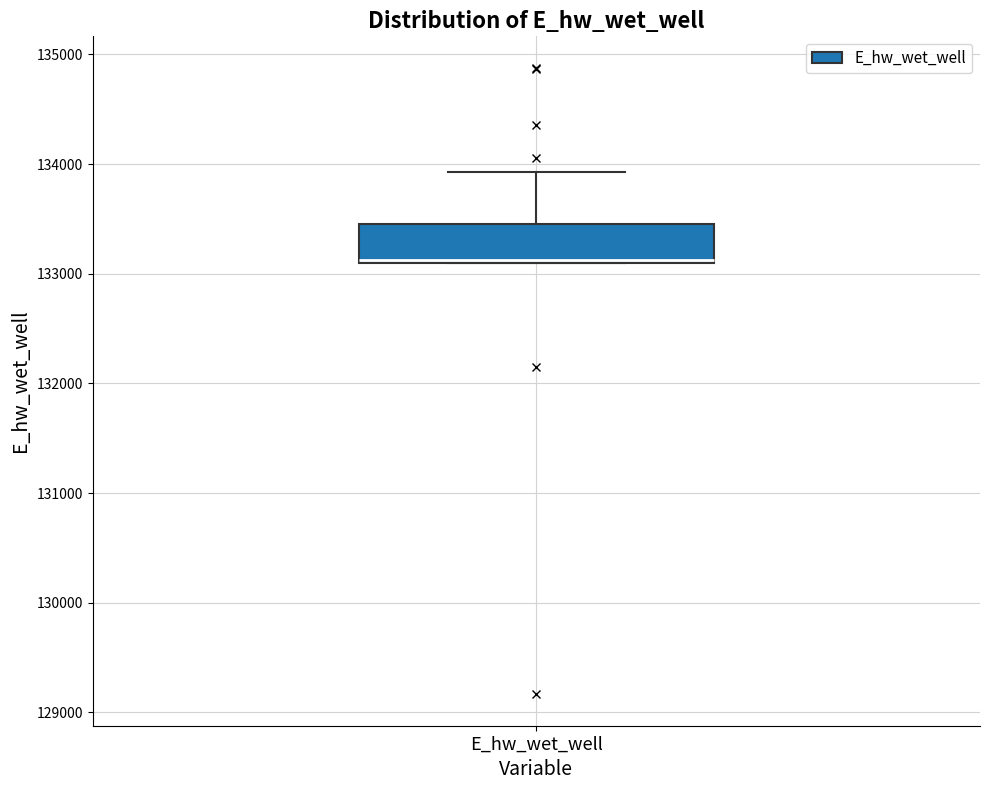

Read this box plot against the y-axis: the position of the median line, the range covered by the box, and the ends of both whiskers. The values are not printed on the chart, so give them approximately, as read against the axis.

median 133100 (drawn on the box's lower edge), box 133100 to 133500, whiskers 133100 to 133900